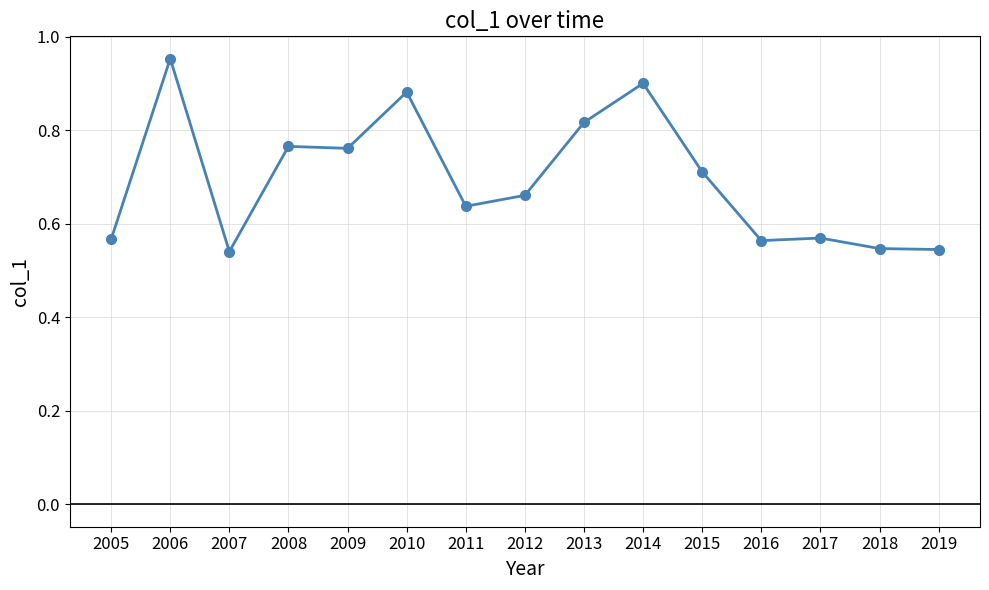

What is the difference between the second highest and minimum values?

0.4